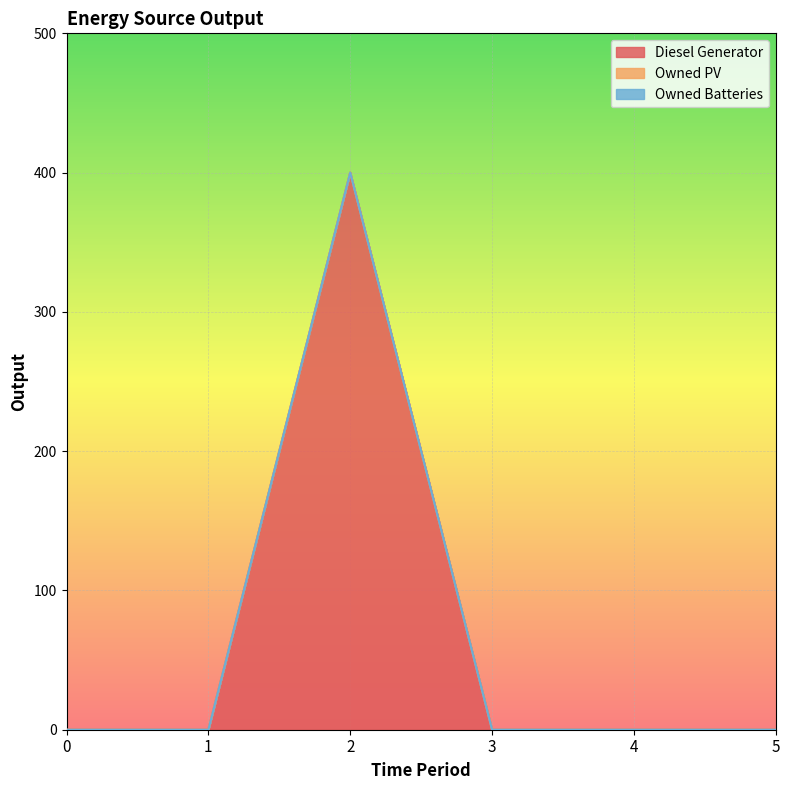

True or false: Owned Batteries has more than 2 points higher than both neighbors.

False